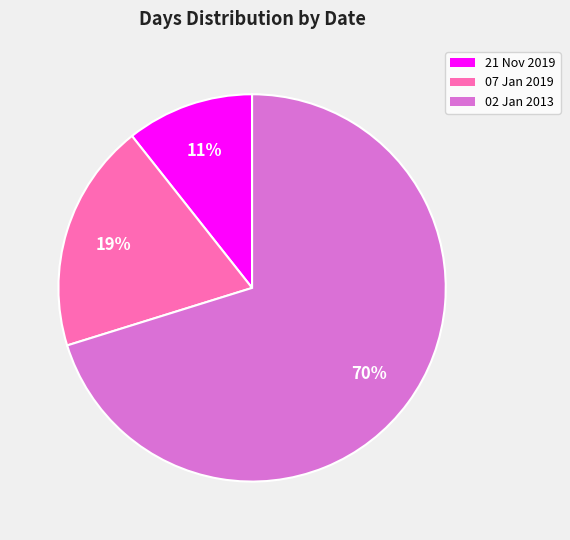

Which has a higher value, 21 Nov 2019 or 02 Jan 2013?

02 Jan 2013